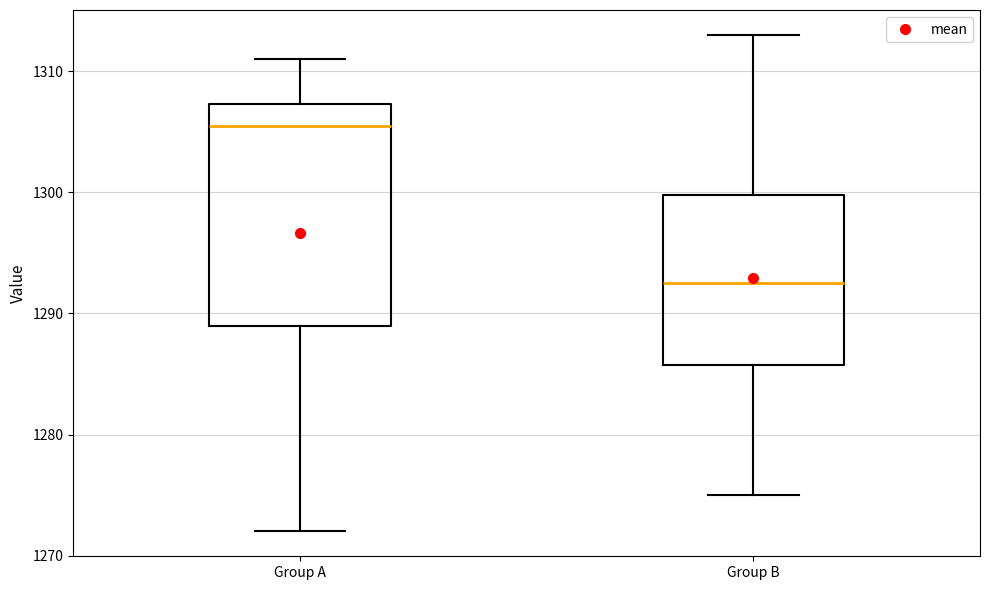

Reading left to right, transcribe this box plot: for each box, give where its median line is, the range the box spans, and where its two whiskers end, as read against the y-axis. The values are not printed on the chart, so give them approximately, as read against the axis.

Group A: median 1306, box 1289 to 1307, whiskers 1272 to 1311
Group B: median 1293, box 1286 to 1300, whiskers 1275 to 1313